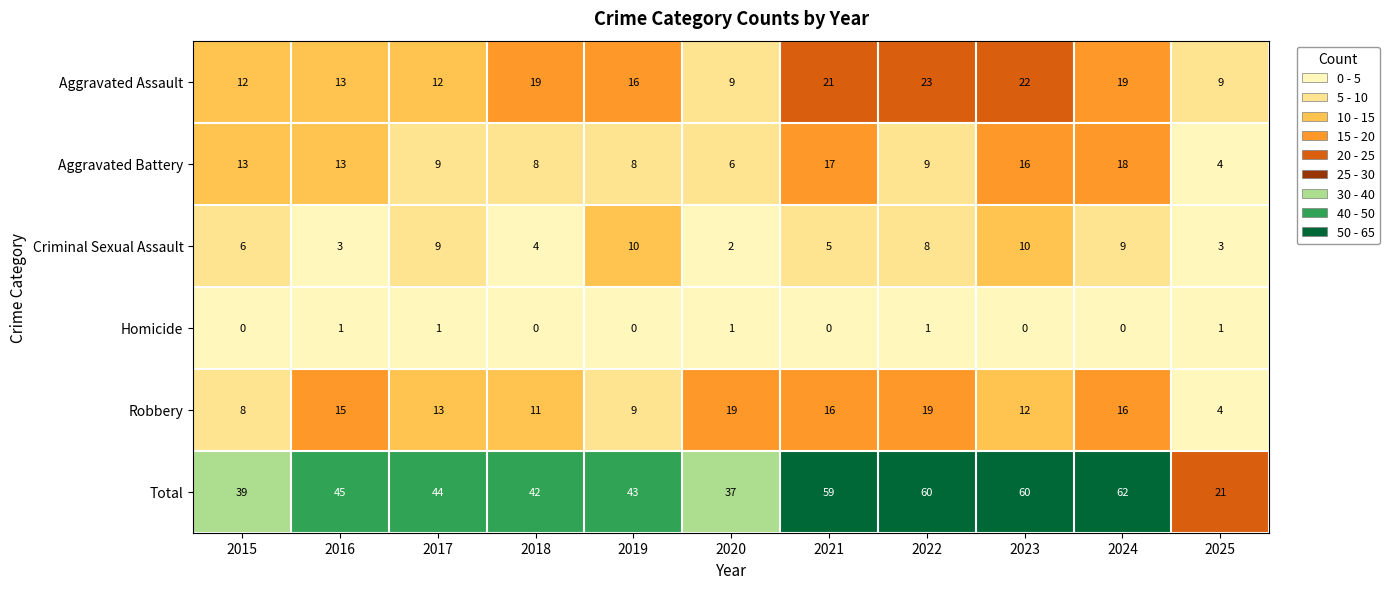

Where does the Aggravated Battery series first go above 9?

2015